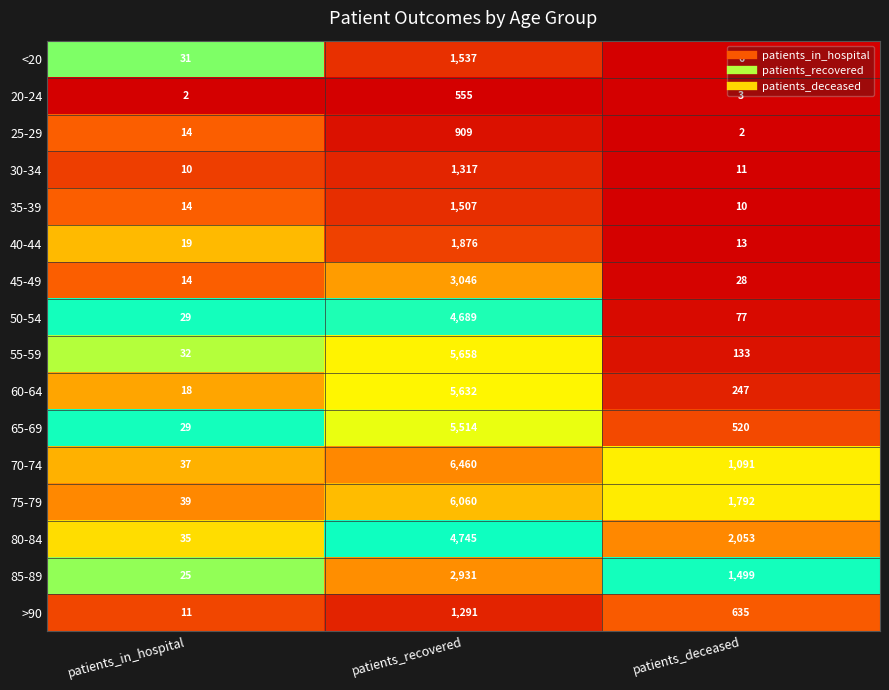

Which series has the largest total across all categories?

75-79